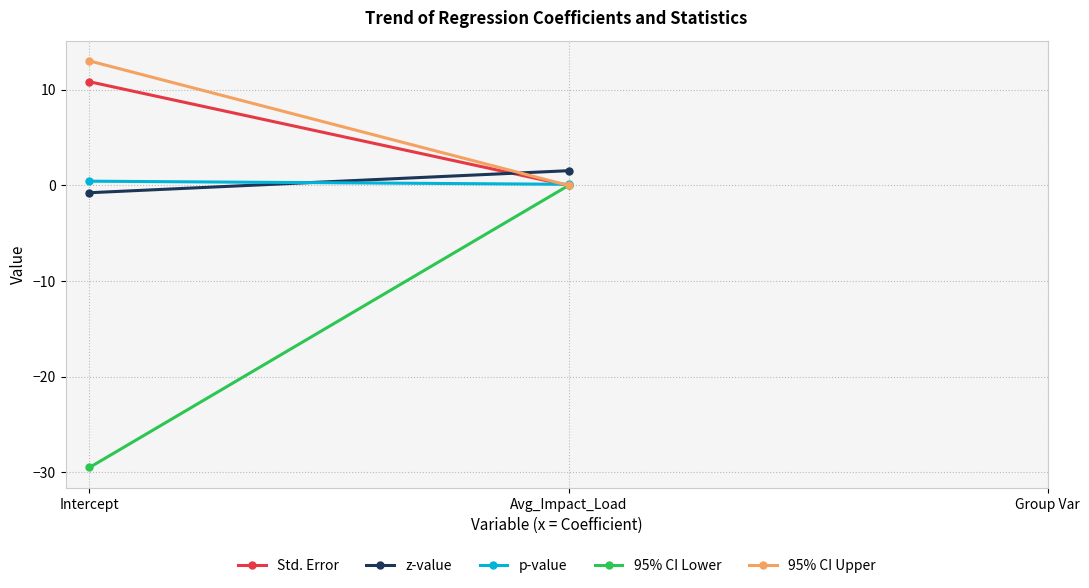

List the labels in order of p-value value, smallest first.

Avg_Impact_Load, Intercept